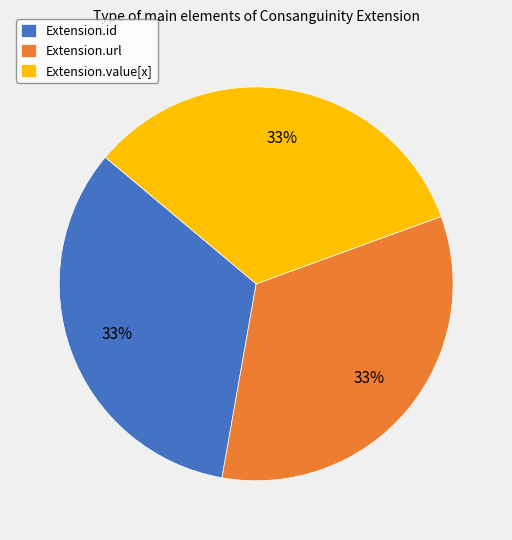

The Extension.id slice represents 33% of the pie. True or false?

True